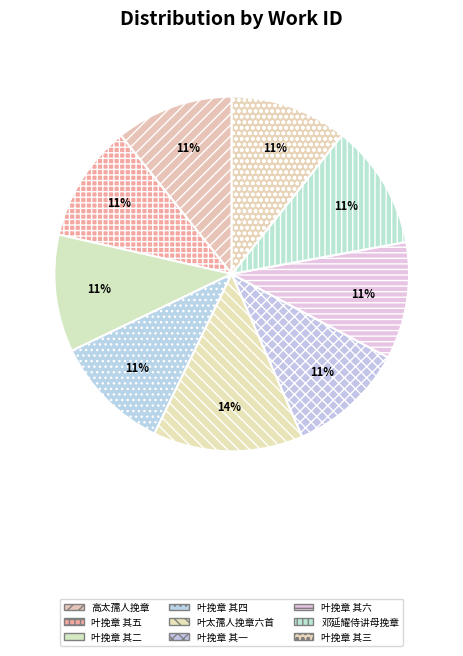

How many slices are in this pie chart?

9